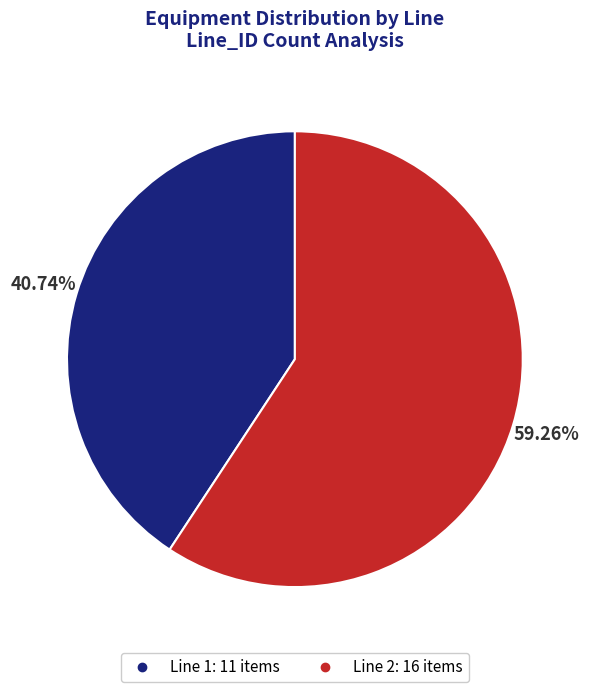

Which has a higher value, Line 1 or Line 2?

Line 2